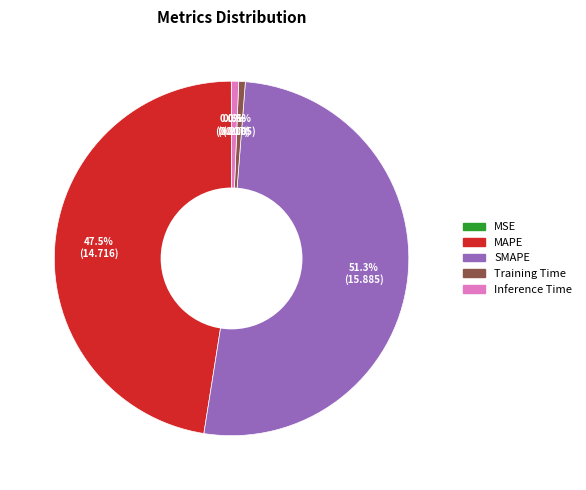

Do Training Time and SMAPE together represent more than half of the pie?

Yes